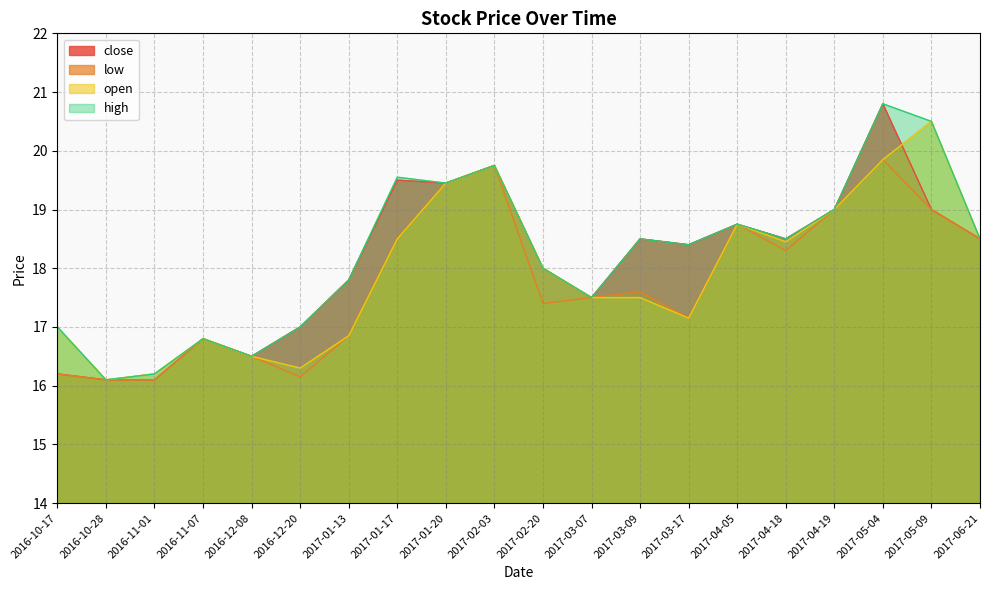

At which category is the sum across all series the highest?

2017-05-04